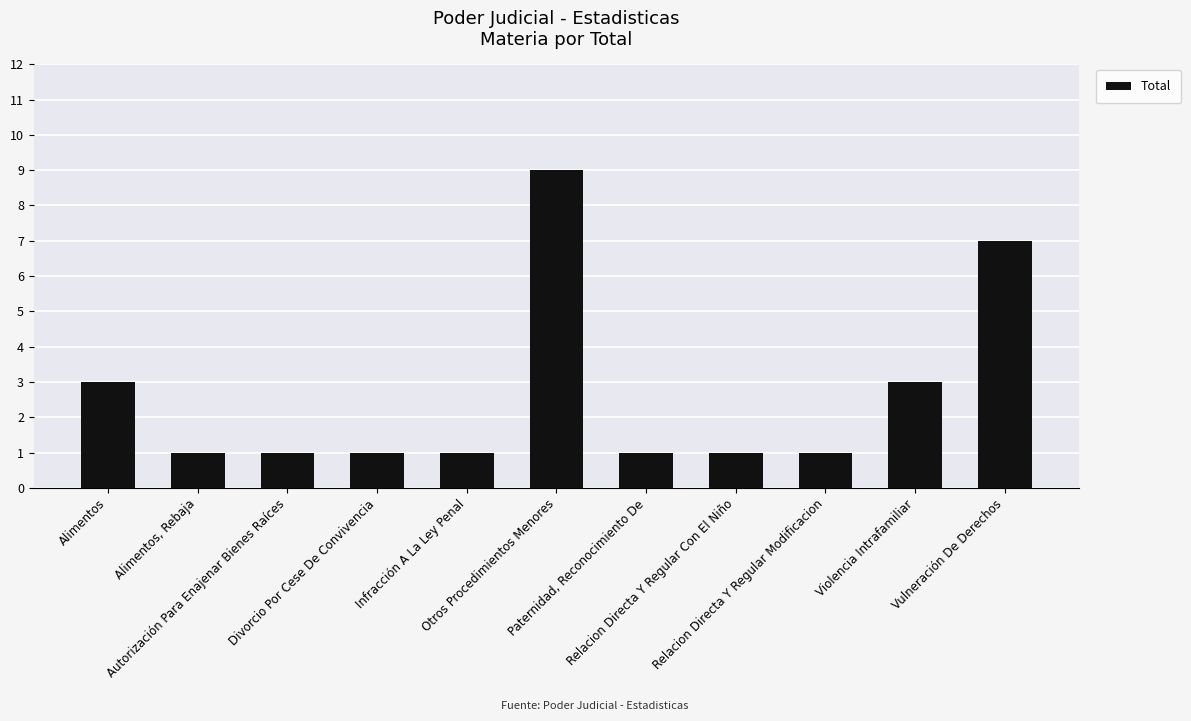

What is the difference between the maximum and minimum values?

8